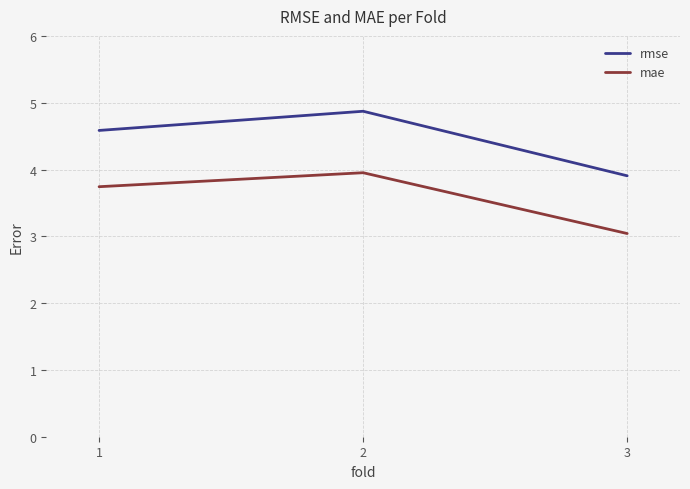

Reading left to right, transcribe all the data shown in this chart.

rmse: 1=4.6	2=4.9	3=3.9
mae: 1=3.7	2=4.0	3=3.0